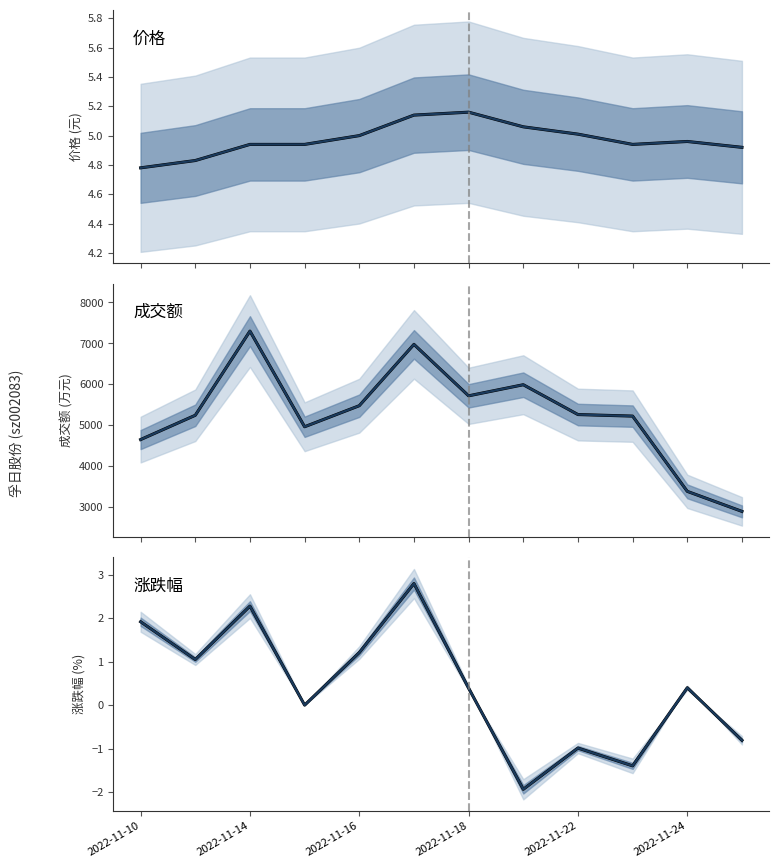

Is it true that 价格 (均值) equals 3.5 at 7?

False